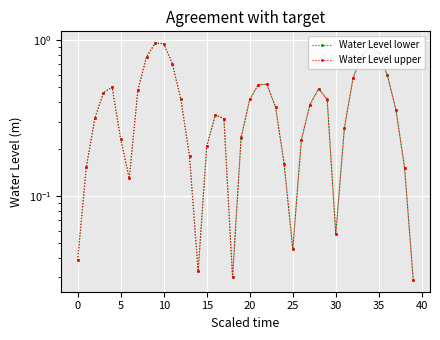

What is the label of the 3rd point from the right?

37